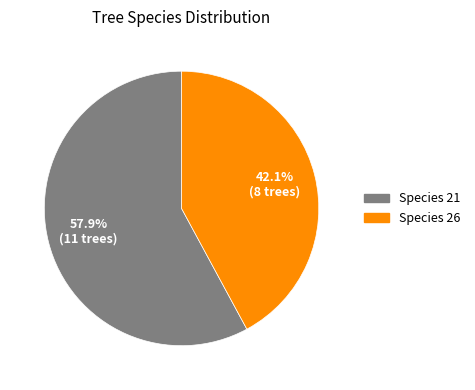

Is there a majority slice in this chart?

Yes